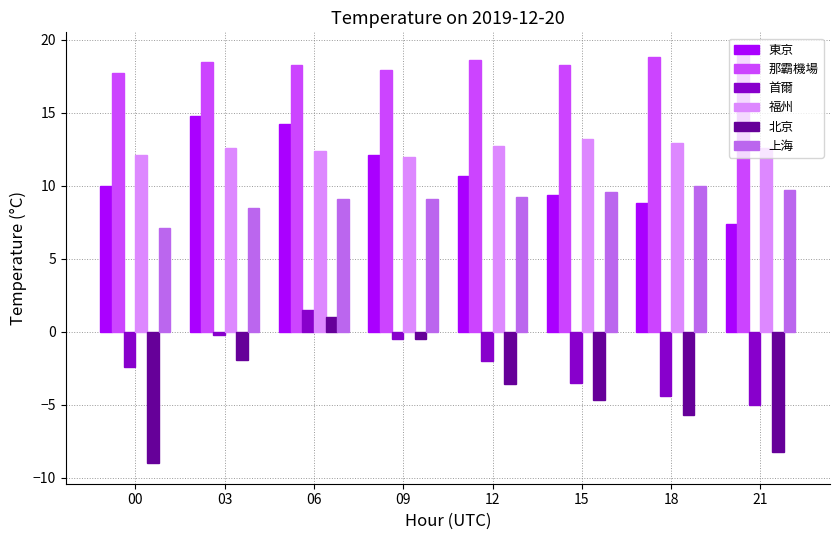

Which series has the widest spread of values?

北京